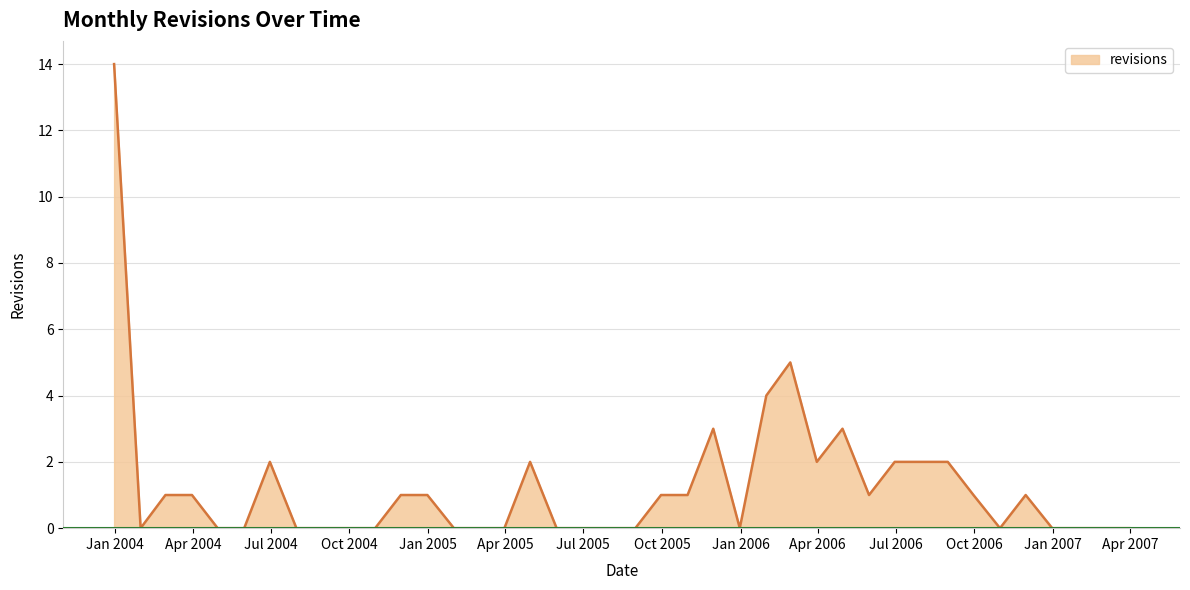

What is the maximum value shown in the chart?

14